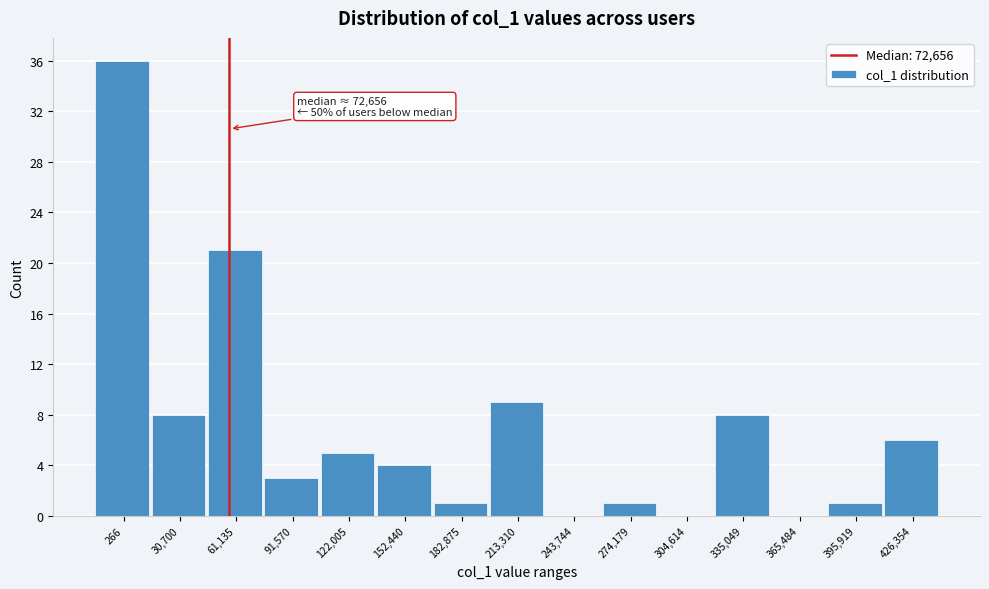

Reading left to right, transcribe all the data shown in this chart.

266=36	30,700=8	61,135=21	91,570=3	122,005=5	152,440=4	182,875=1	213,310=9	243,744=0	274,179=1	304,614=0	335,049=8	365,484=0	395,919=1	426,354=6